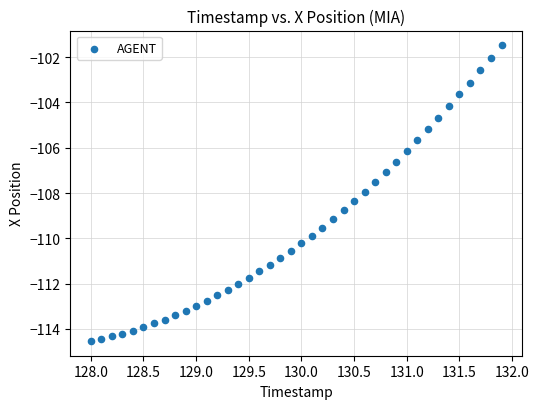

What is the range of X values (max minus min)?

3.9